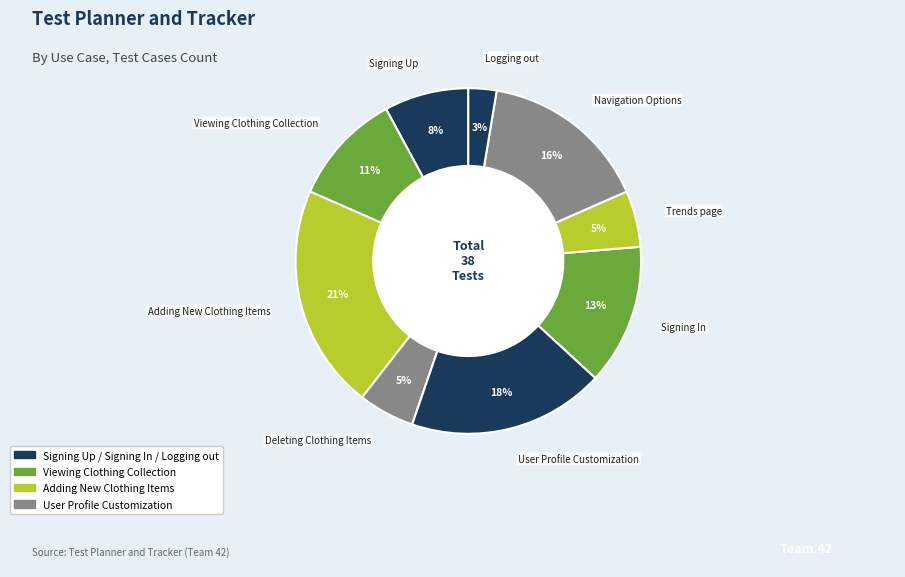

Count the number of slices in the pie.

9